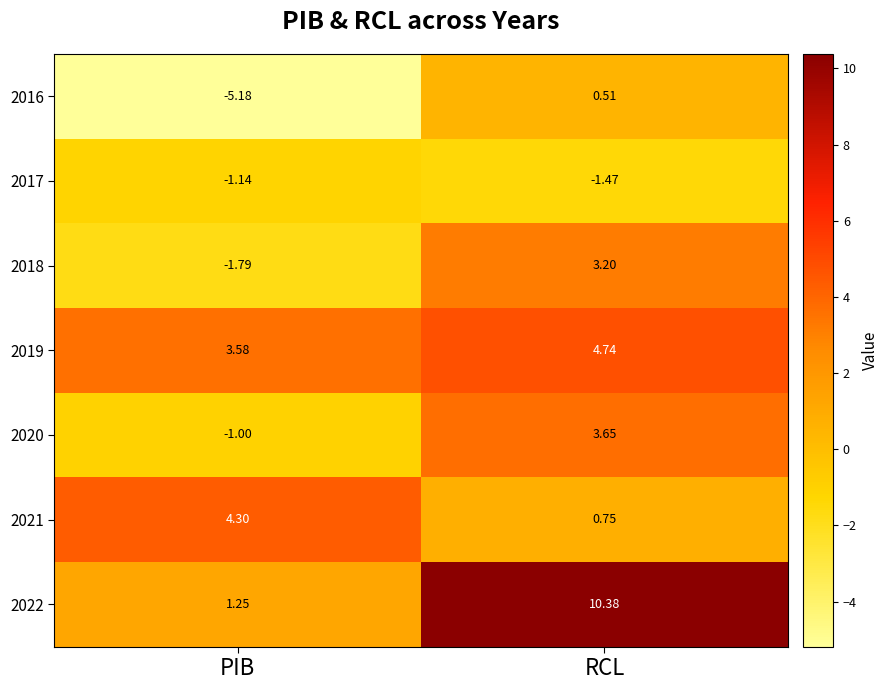

Rank the categories by 2017 value from lowest to highest.

RCL, PIB